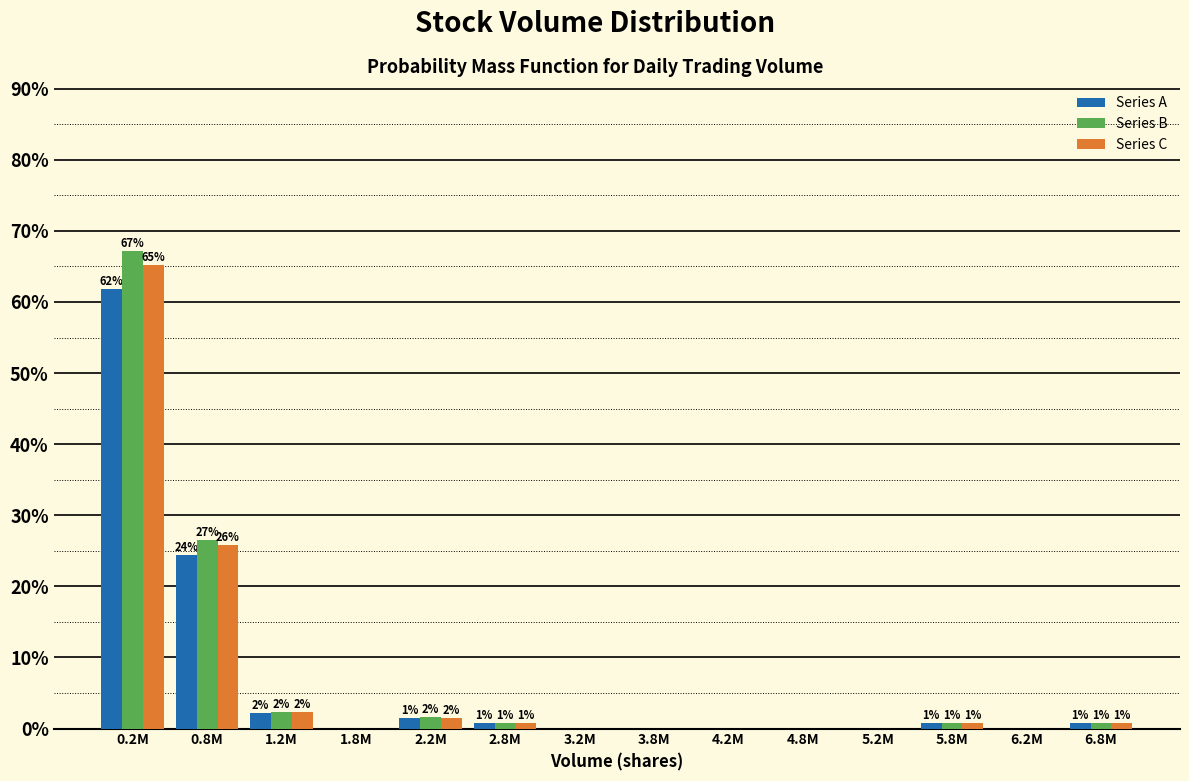

What are all the series names shown in the legend?

Series A, Series B, Series C